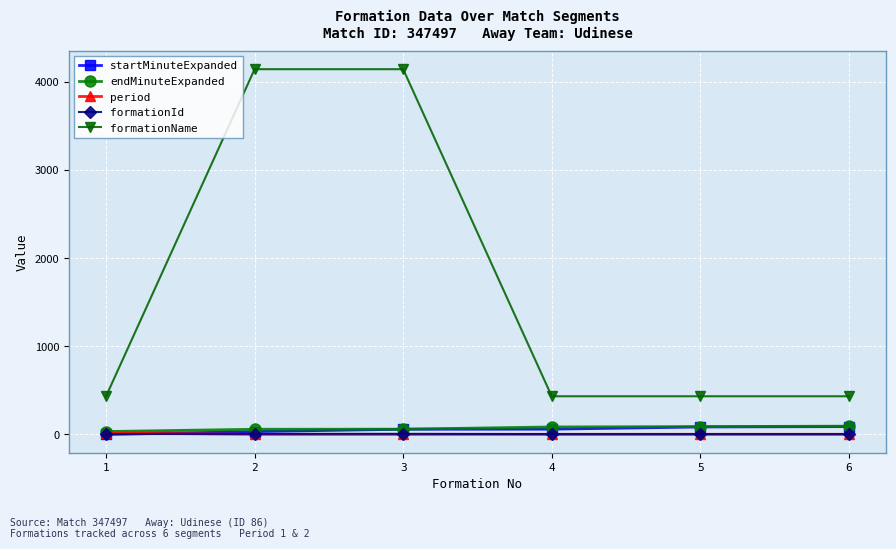

The value of formationName at 4 is 433. True or false?

True